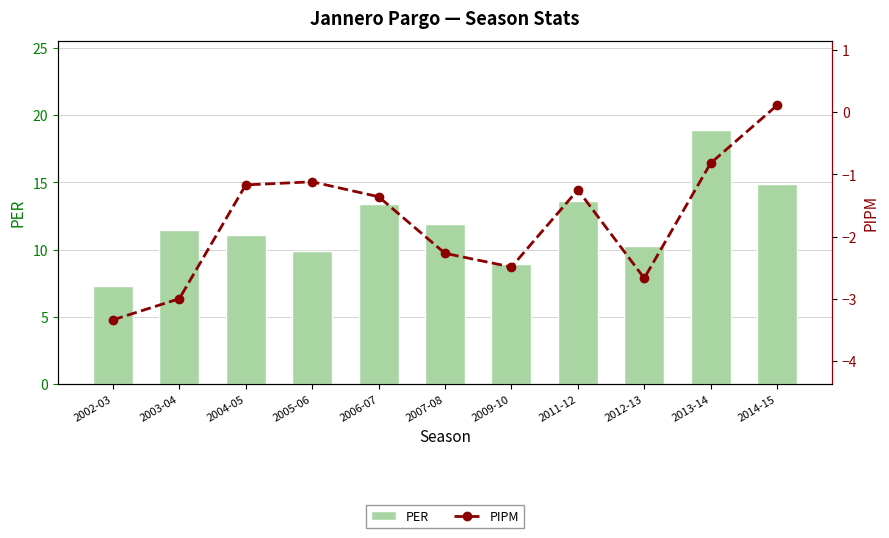

What is the difference between the PIPM values at 2003-04 and 2004-05?

1.8